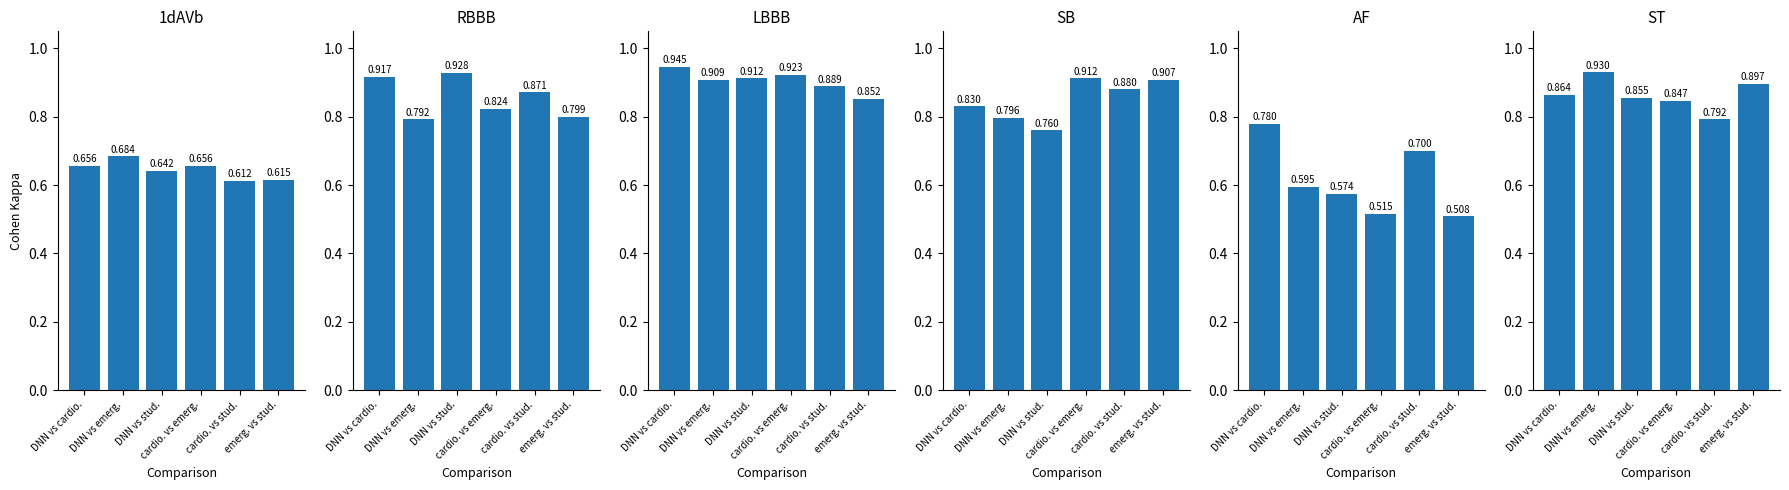

Reading left to right, list all the values displayed in this chart.

1dAVb: 0.7	0.7	0.6	0.7	0.6	0.6
RBBB: 0.9	0.8	0.9	0.8	0.9	0.8
LBBB: 0.9	0.9	0.9	0.9	0.9	0.9
SB: 0.8	0.8	0.8	0.9	0.9	0.9
AF: 0.8	0.6	0.6	0.5	0.7	0.5
ST: 0.9	0.9	0.9	0.8	0.8	0.9